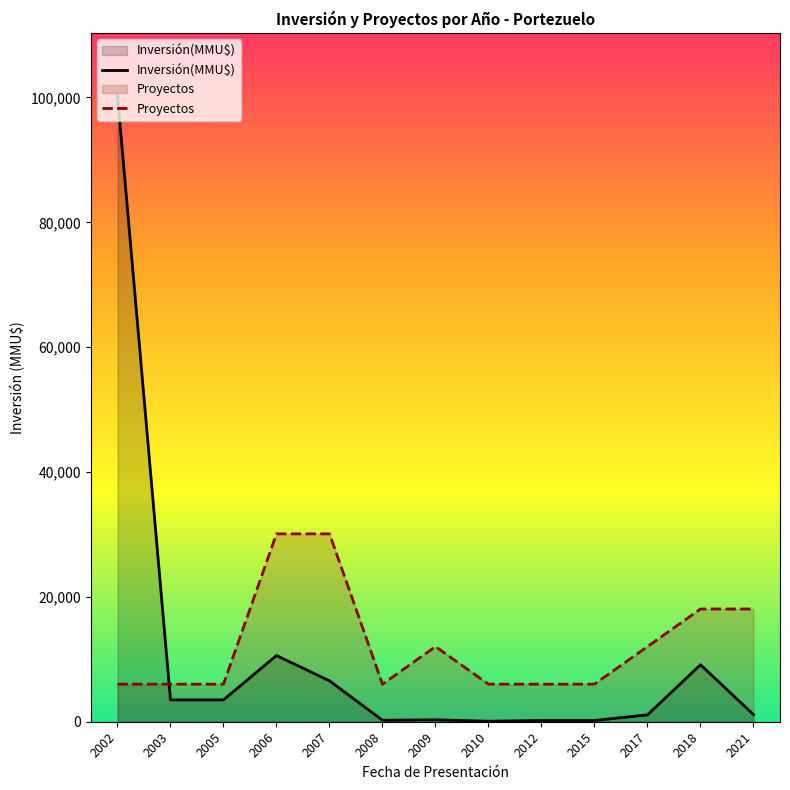

How many data points does each series have?

13